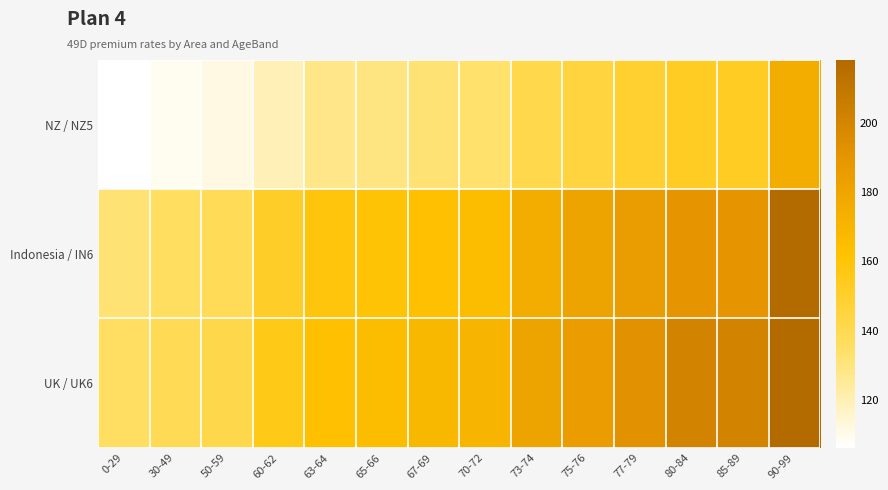

Which has a higher value, 0-29 or 73-74?

73-74